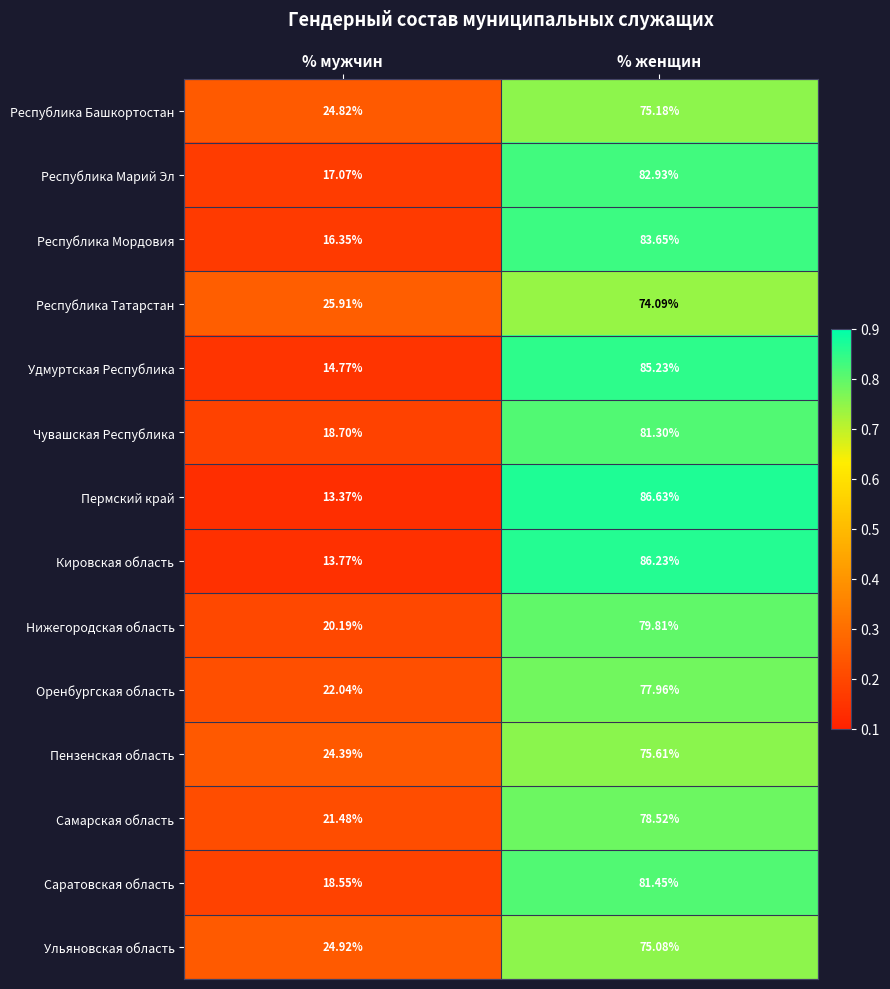

Where does the Самарская область series first go above 78?

% женщин